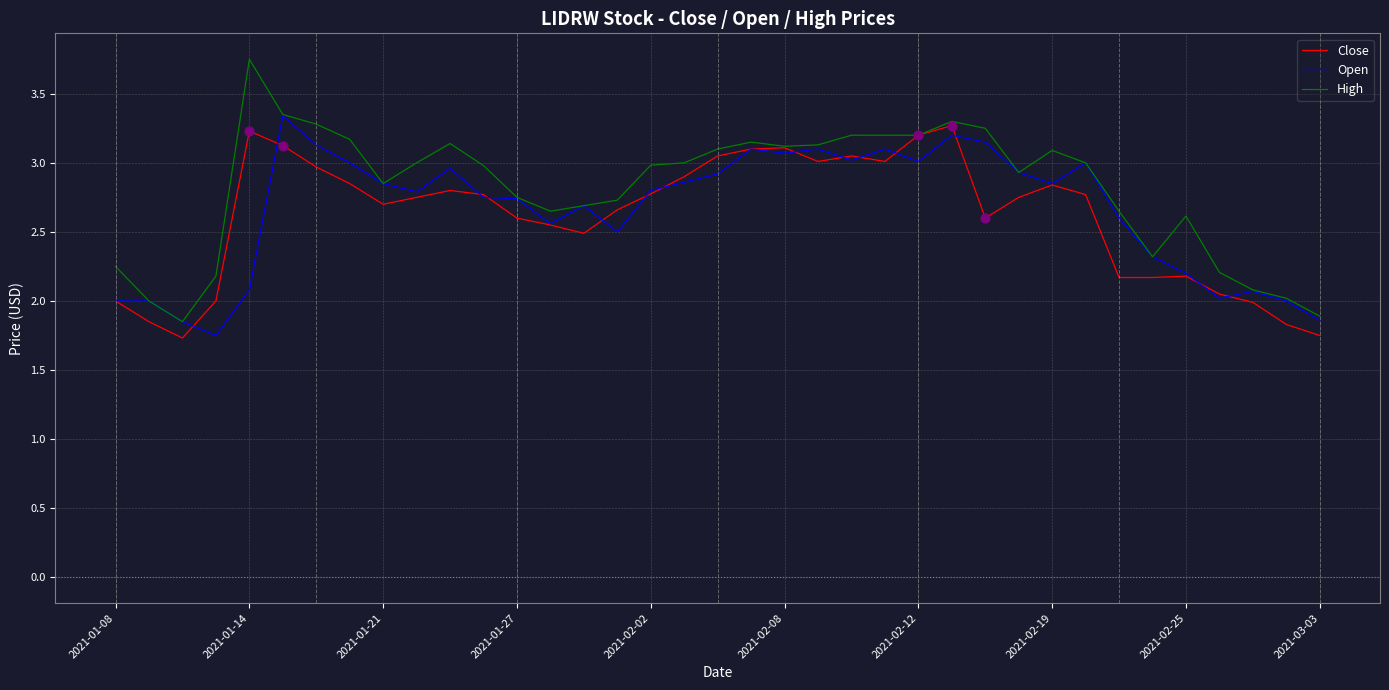

Which series has the largest range (max minus min)?

High